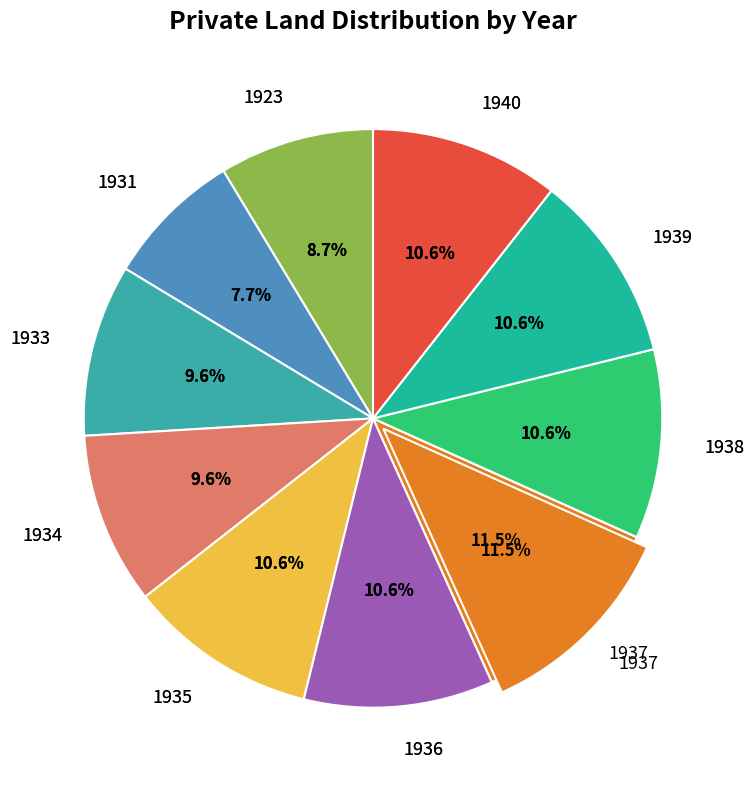

What percentage is the 1938 slice, to the nearest percent?

11%